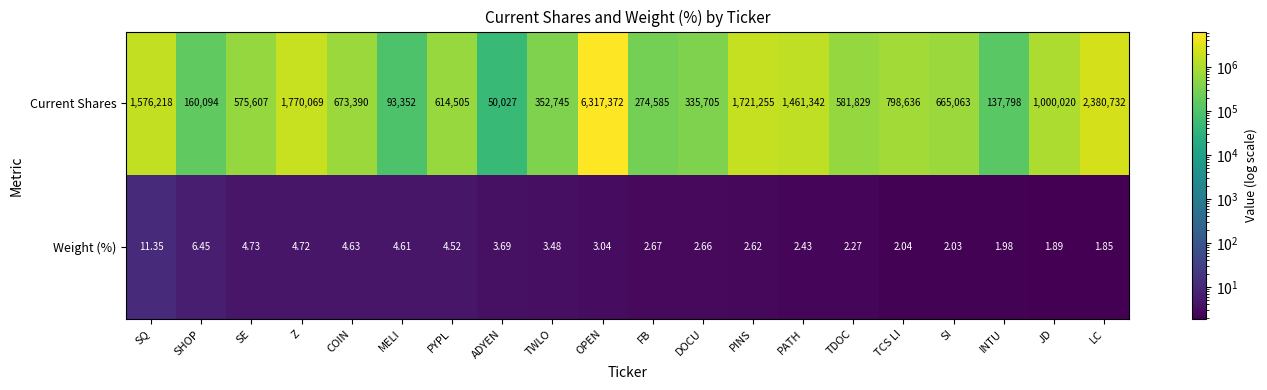

At which category is the sum across all series the highest?

OPEN